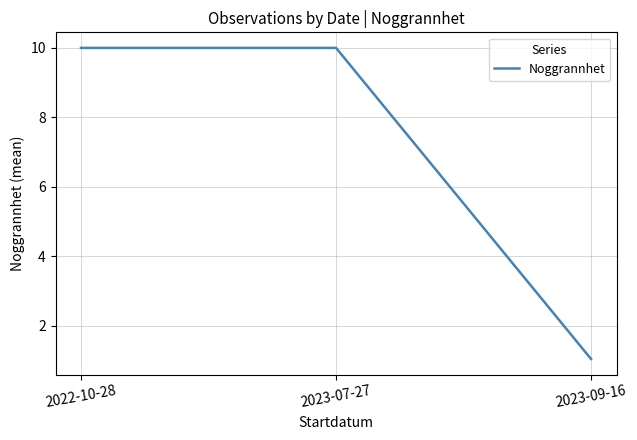

Reading left to right, list all the values displayed in this chart.

2022-10-28=10.0	2023-07-27=10.0	2023-09-16=1.0